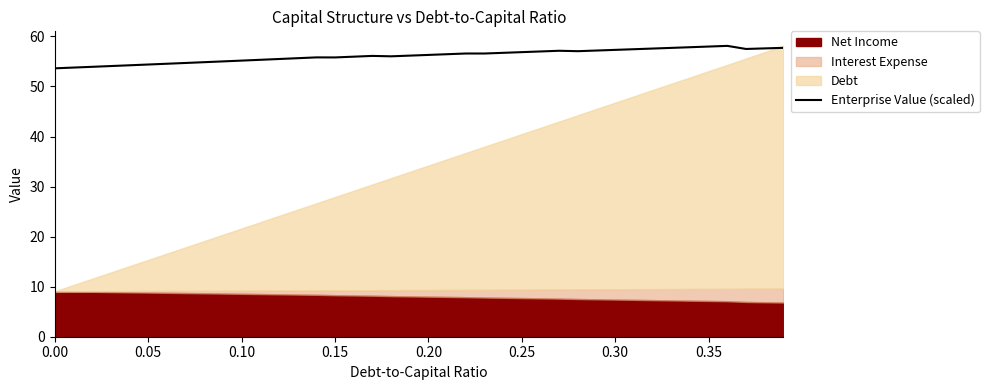

What is the greatest value displayed?

58.1